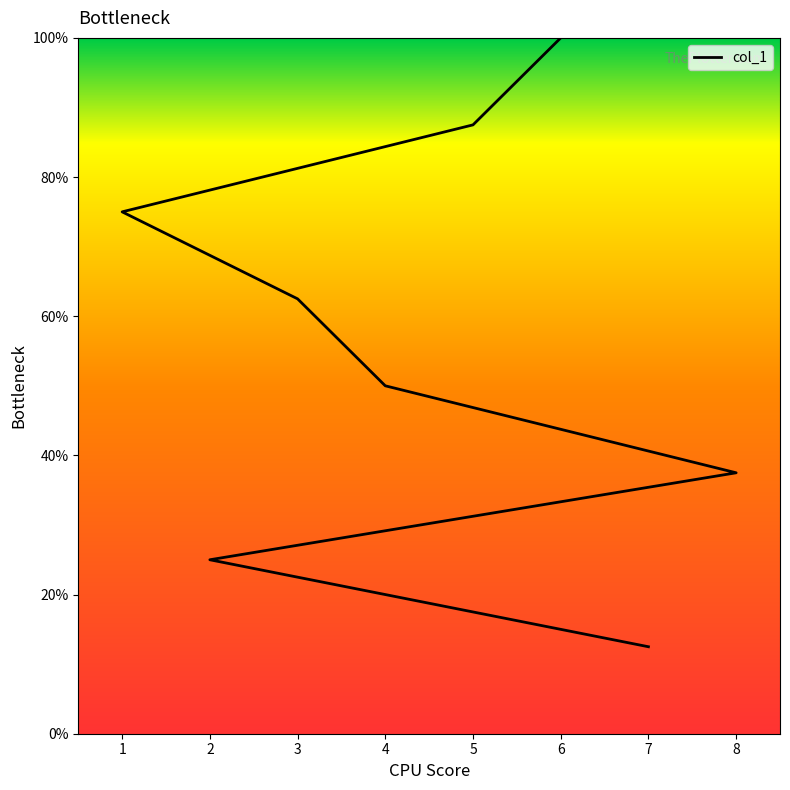

What is the difference between the maximum and minimum values?

87.5